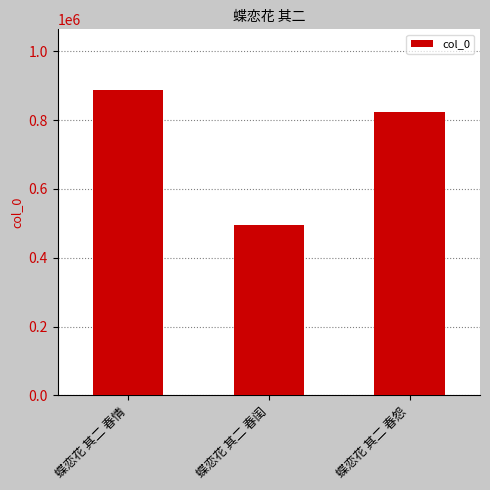

Count the number of data series in this chart.

1